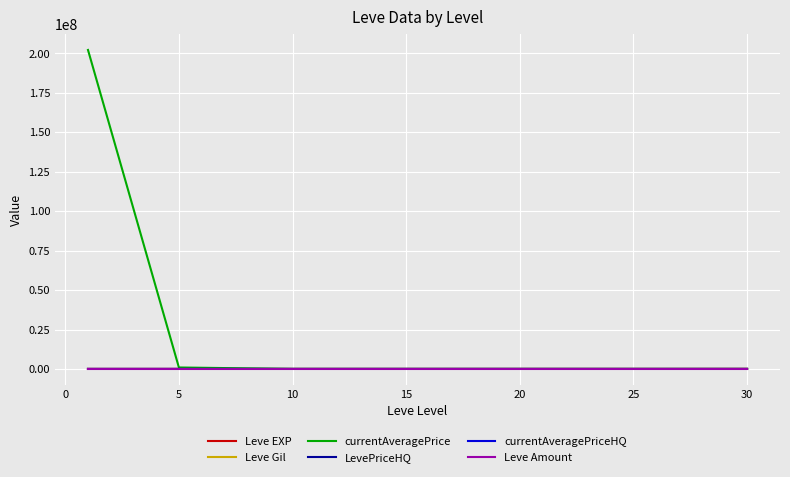

What is the greatest value displayed?

202224290.0